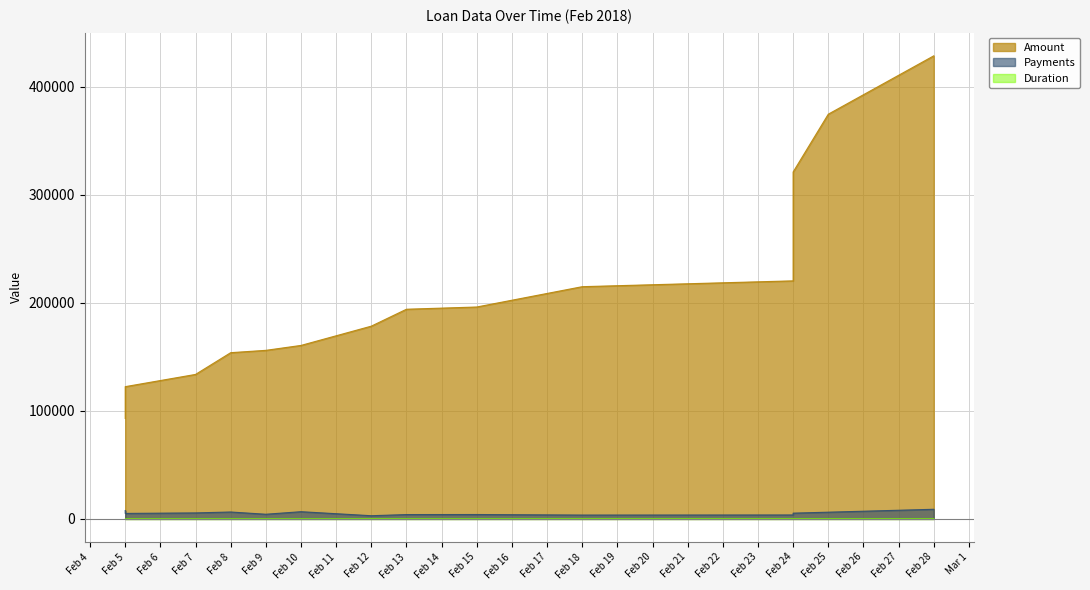

Between Feb 18 and Feb 25, which series saw the biggest shift?

Amount